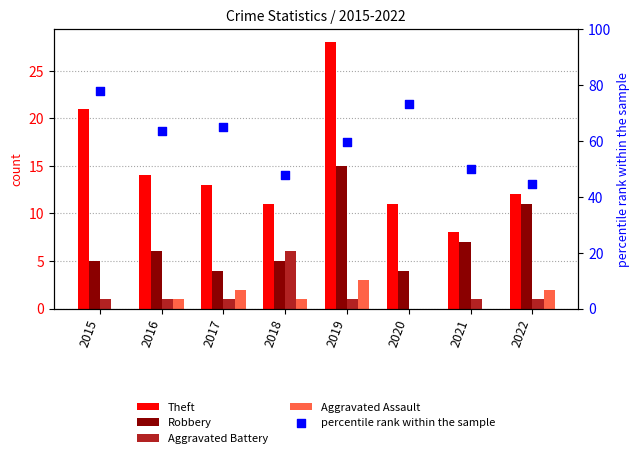

Which series reaches the minimum Y coordinate?

Aggravated Battery